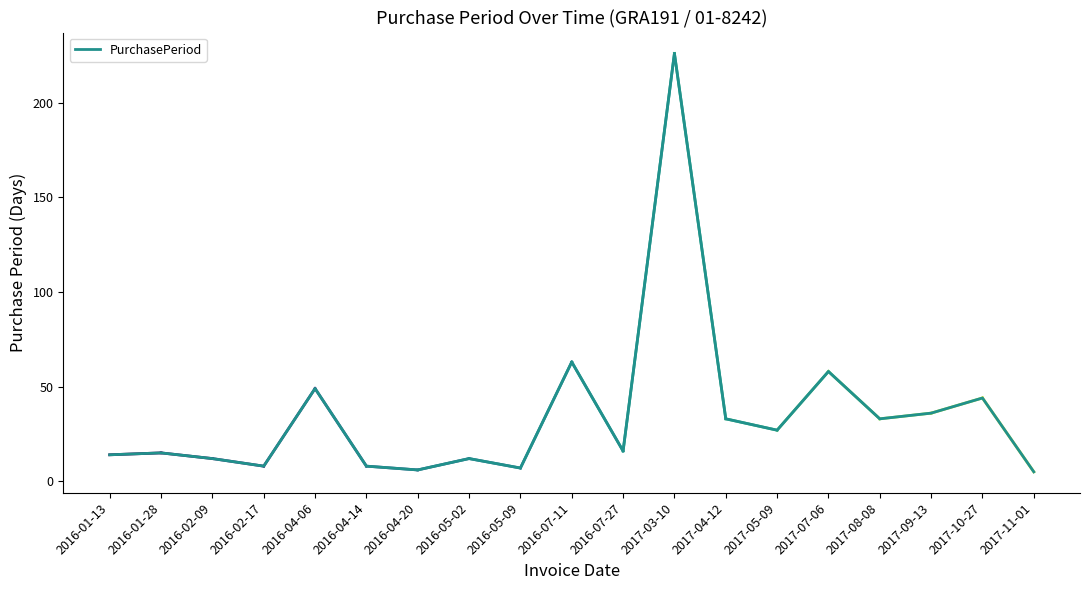

The value at 2016-07-27 is 16. True or false?

True